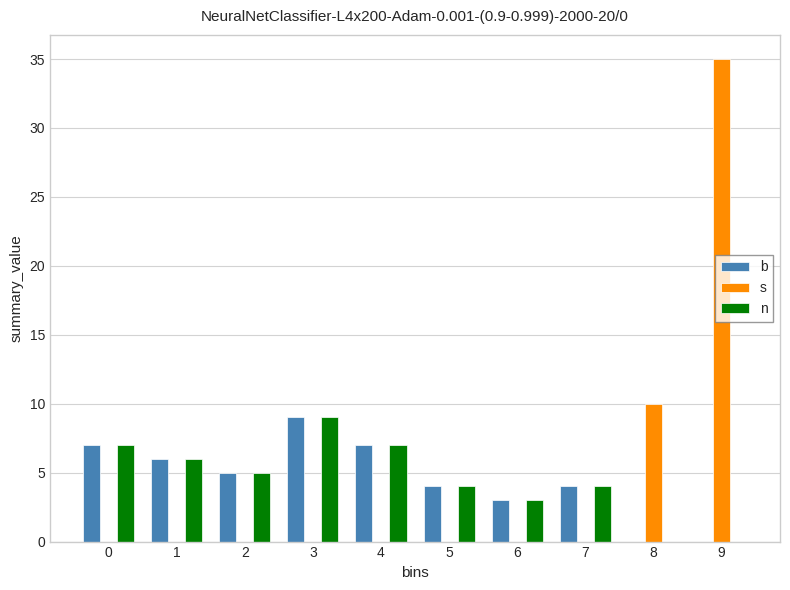

Reading left to right, extract all data points from this chart.

b: 0=7	1=6	2=5	3=9	4=7	5=4	6=3	7=4	8=0	9=0
s: 0=0	1=0	2=0	3=0	4=0	5=0	6=0	7=0	8=10	9=35
n: 0=7	1=6	2=5	3=9	4=7	5=4	6=3	7=4	8=0	9=0